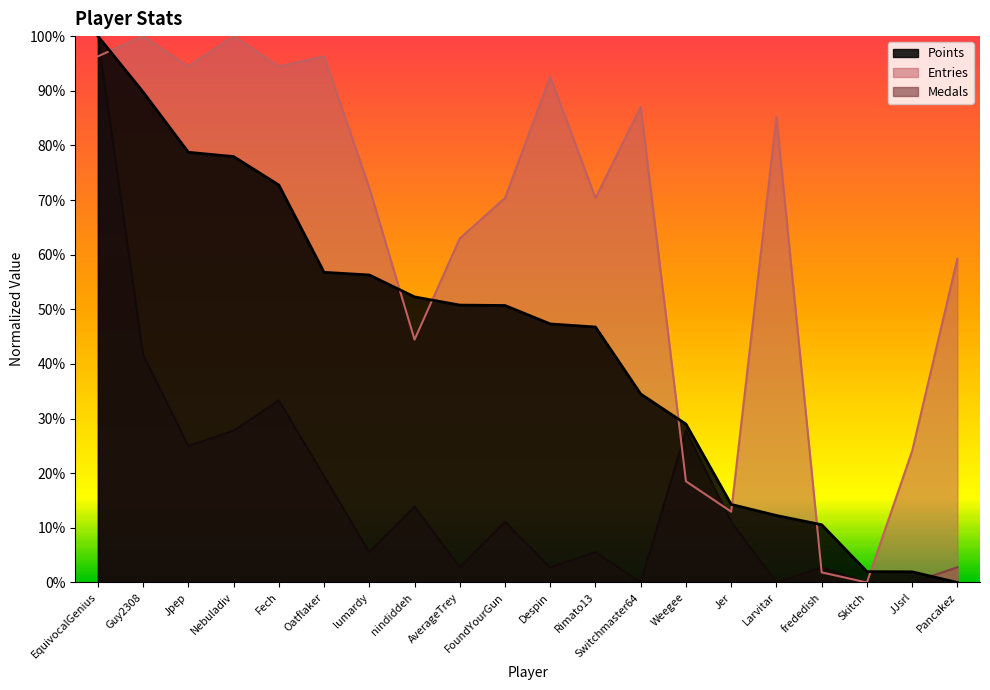

Is it true that Points equals 0.1 at Jer?

False